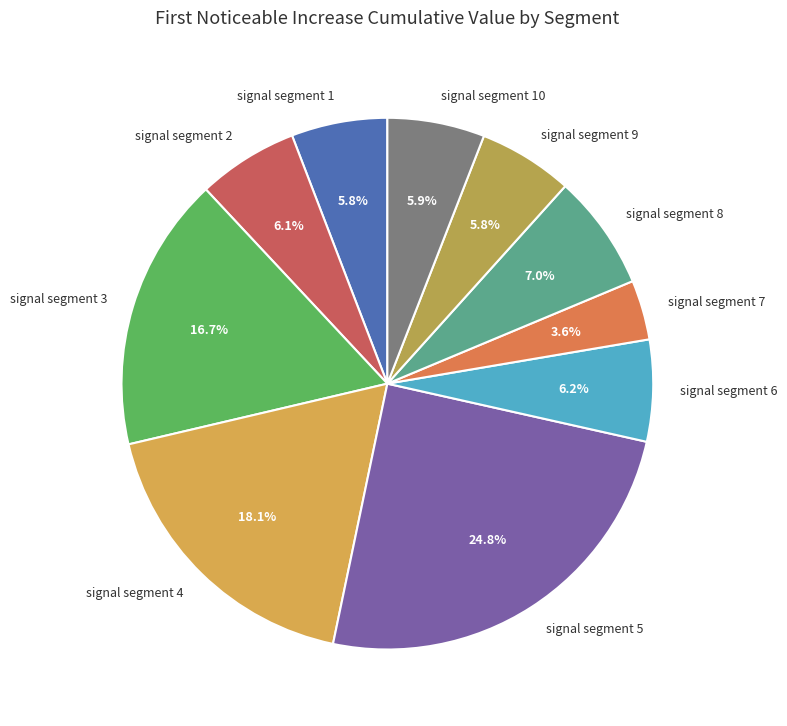

To the nearest percent, what portion does signal segment 3 represent?

17%